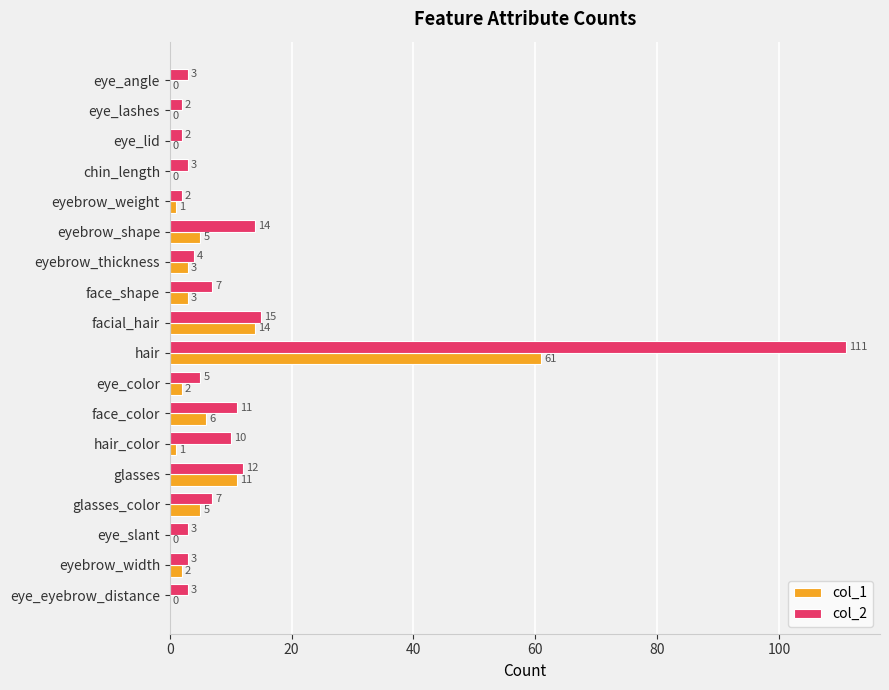

At which category is the sum across all series the highest?

hair